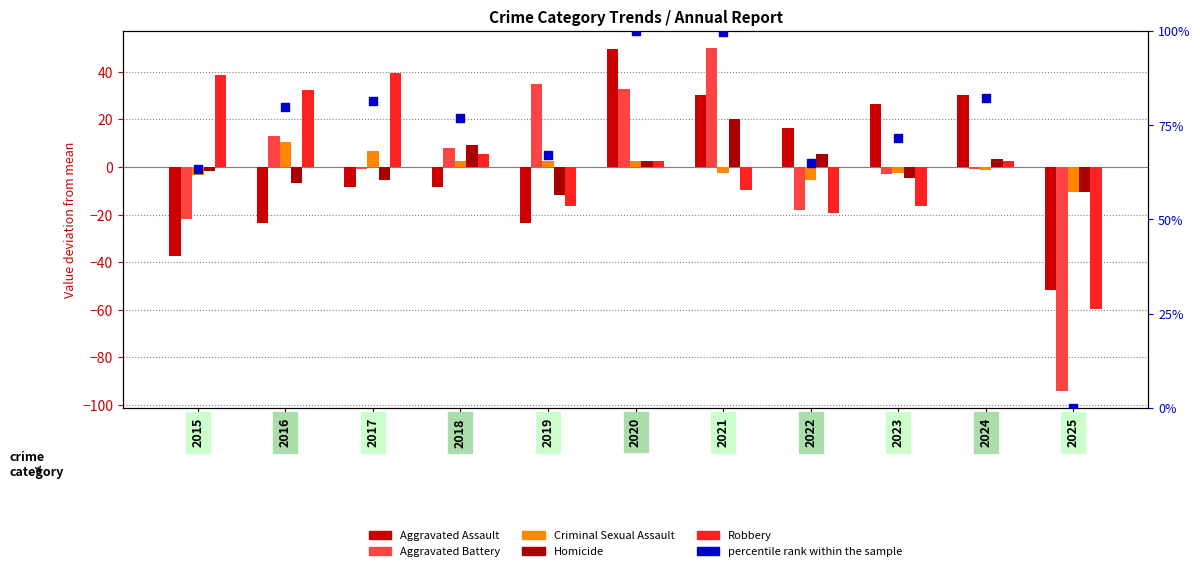

Which series reaches the maximum Y coordinate?

percentile rank within the sample